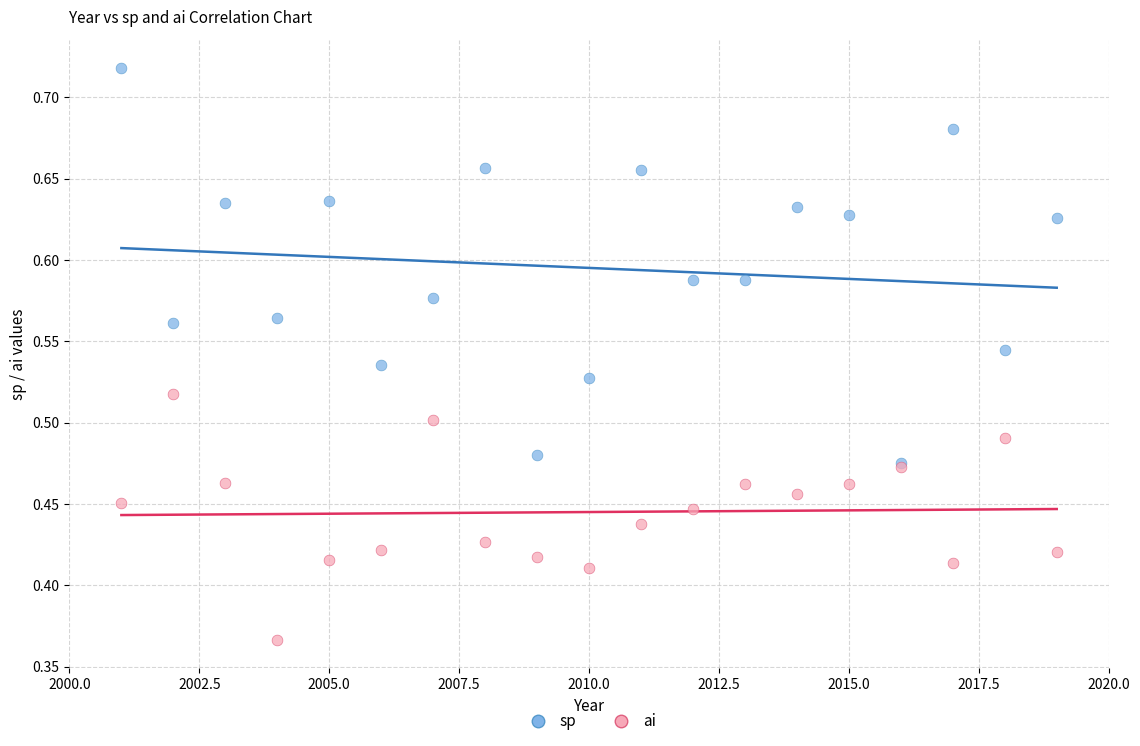

What are all the series names shown in the legend?

sp, ai